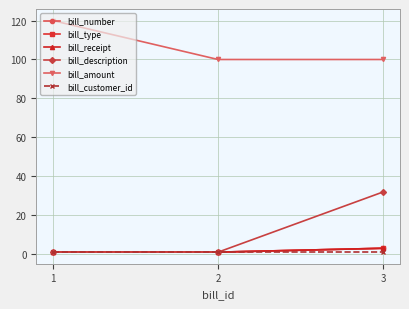

Is this an area chart (filled region under the line)?

No